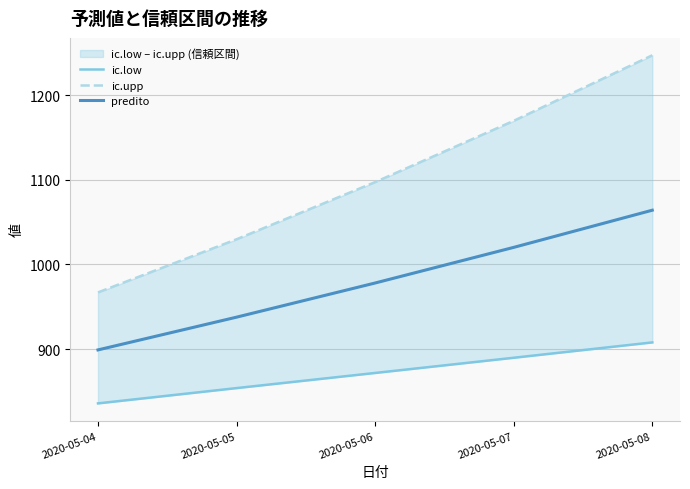

List the series in order of their overall mean, highest first.

ic.upp, predito, ic.low